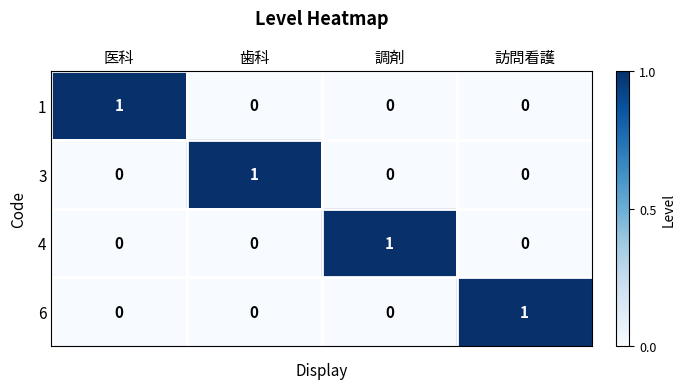

Count the 1 values in the range 0 to 1.

4